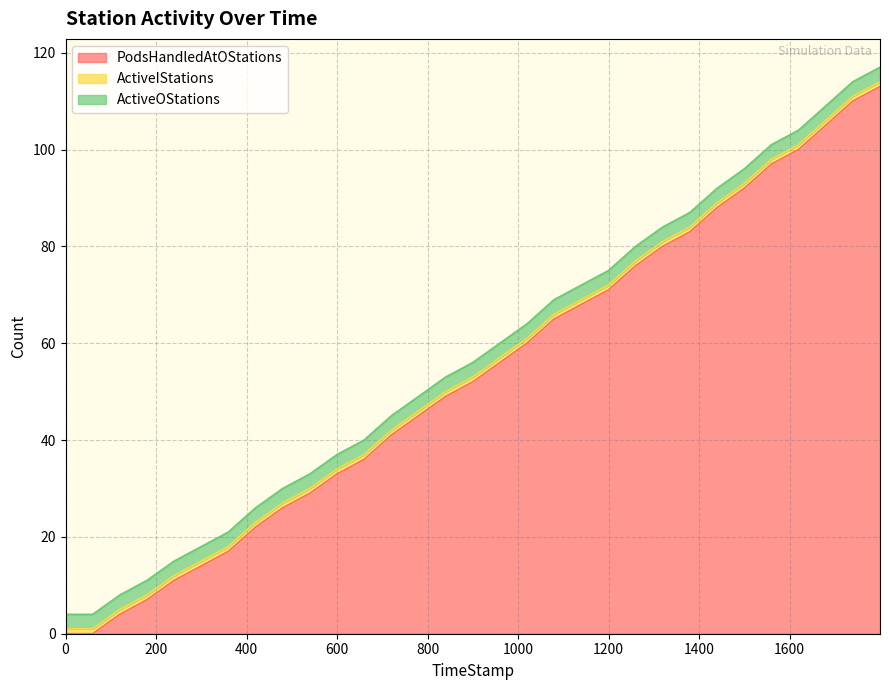

Reading right to left, list all the values displayed in this chart.

PodsHandledAtOStations: 30=113	29=110	28=105	27=100	26=97	25=92	24=88	23=83	22=80	21=76	20=71	19=68	18=65	17=60	16=56	15=52	14=49	13=45	12=41	11=36	10=33	9=29	8=26	7=22	6=17	5=14	4=11	3=7	2=4	1=0	0=0
ActiveIStations: 30=1	29=1	28=1	27=1	26=1	25=1	24=1	23=1	22=1	21=1	20=1	19=1	18=1	17=1	16=1	15=1	14=1	13=1	12=1	11=1	10=1	9=1	8=1	7=1	6=1	5=1	4=1	3=1	2=1	1=1	0=1
ActiveOStations: 30=3	29=3	28=3	27=3	26=3	25=3	24=3	23=3	22=3	21=3	20=3	19=3	18=3	17=3	16=3	15=3	14=3	13=3	12=3	11=3	10=3	9=3	8=3	7=3	6=3	5=3	4=3	3=3	2=3	1=3	0=3